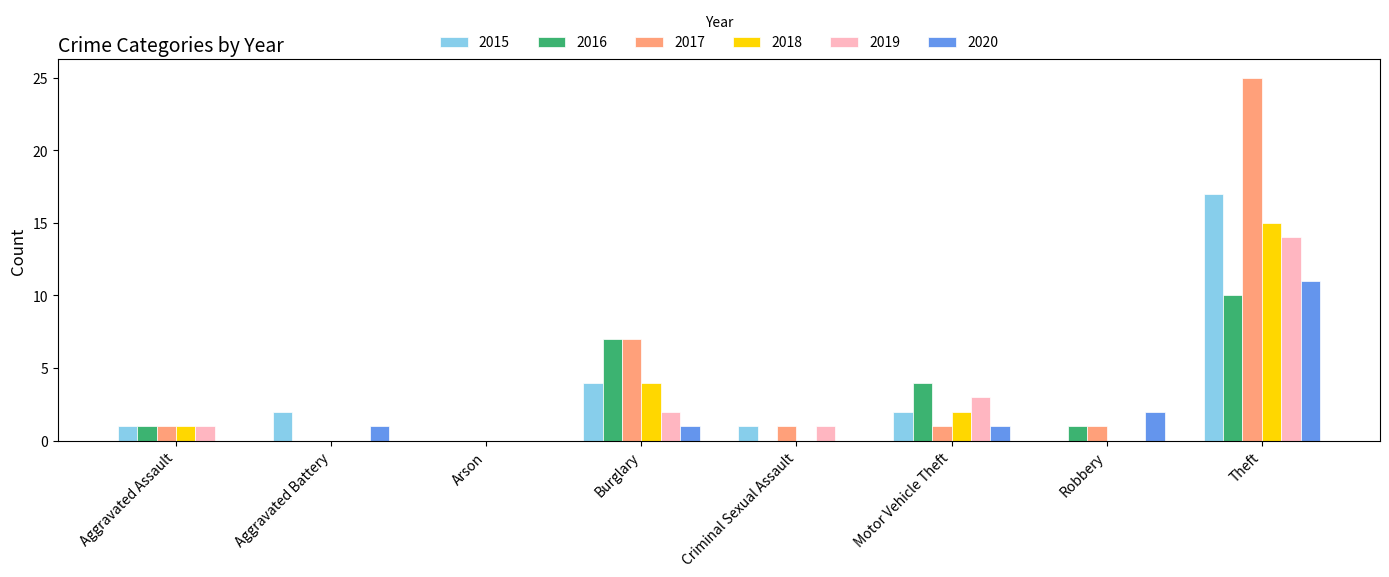

How many distinct data groups are displayed?

6